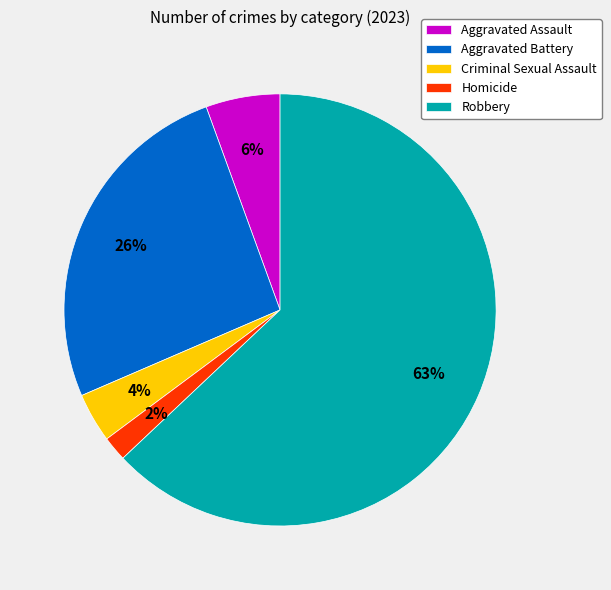

Combined, do Homicide and Aggravated Assault account for over 50%?

No